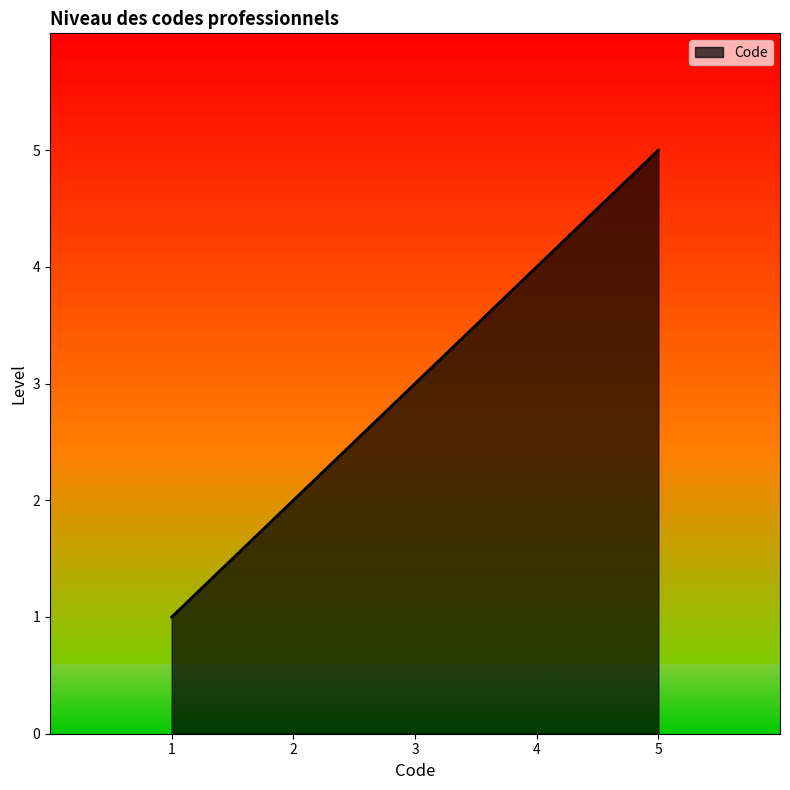

Does the chart have visible grid lines?

No